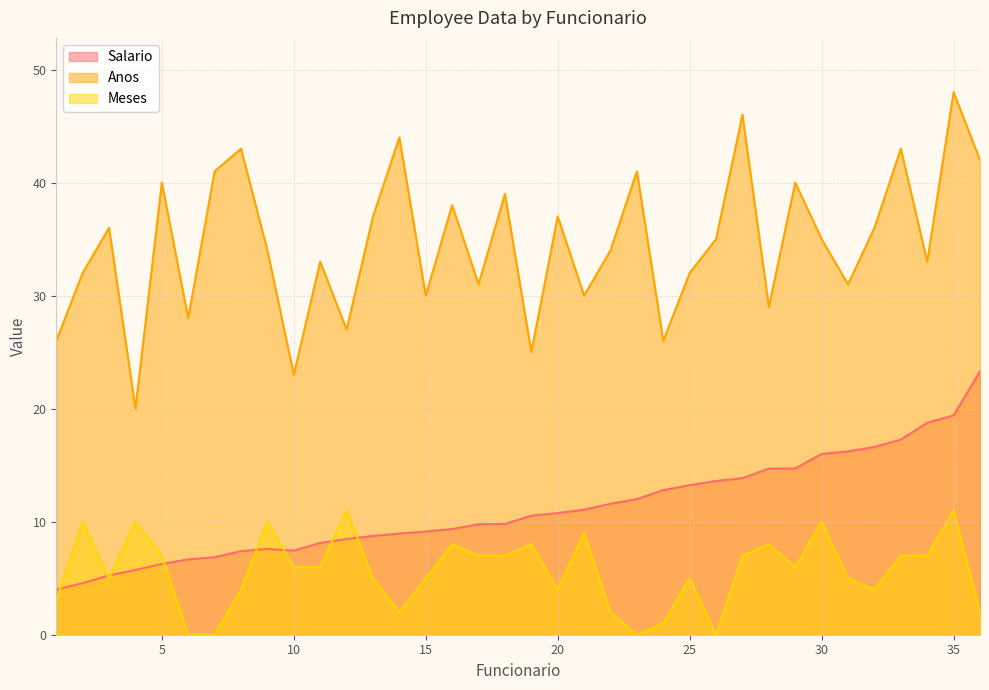

Reading left to right, extract all data points from this chart.

Salario: 1=4.0	2=4.6	3=5.2	4=5.7	5=6.3	6=6.7	7=6.9	8=7.4	9=7.6	10=7.4	11=8.1	12=8.5	13=8.7	14=8.9	15=9.1	16=9.3	17=9.8	18=9.8	19=10.5	20=10.8	21=11.1	22=11.6	23=12.0	24=12.8	25=13.2	26=13.6	27=13.8	28=14.7	29=14.7	30=16.0	31=16.2	32=16.6	33=17.3	34=18.8	35=19.4	36=23.3
Anos: 1=26.0	2=32.0	3=36.0	4=20.0	5=40.0	6=28.0	7=41.0	8=43.0	9=34.0	10=23.0	11=33.0	12=27.0	13=37.0	14=44.0	15=30.0	16=38.0	17=31.0	18=39.0	19=25.0	20=37.0	21=30.0	22=34.0	23=41.0	24=26.0	25=32.0	26=35.0	27=46.0	28=29.0	29=40.0	30=35.0	31=31.0	32=36.0	33=43.0	34=33.0	35=48.0	36=42.0
Meses: 1=3.0	2=10.0	3=5.0	4=10.0	5=7.0	6=0.0	7=0.0	8=4.0	9=10.0	10=6.0	11=6.0	12=11.0	13=5.0	14=2.0	15=5.0	16=8.0	17=7.0	18=7.0	19=8.0	20=4.0	21=9.0	22=2.0	23=0.0	24=1.0	25=5.0	26=0.0	27=7.0	28=8.0	29=6.0	30=10.0	31=5.0	32=4.0	33=7.0	34=7.0	35=11.0	36=2.0